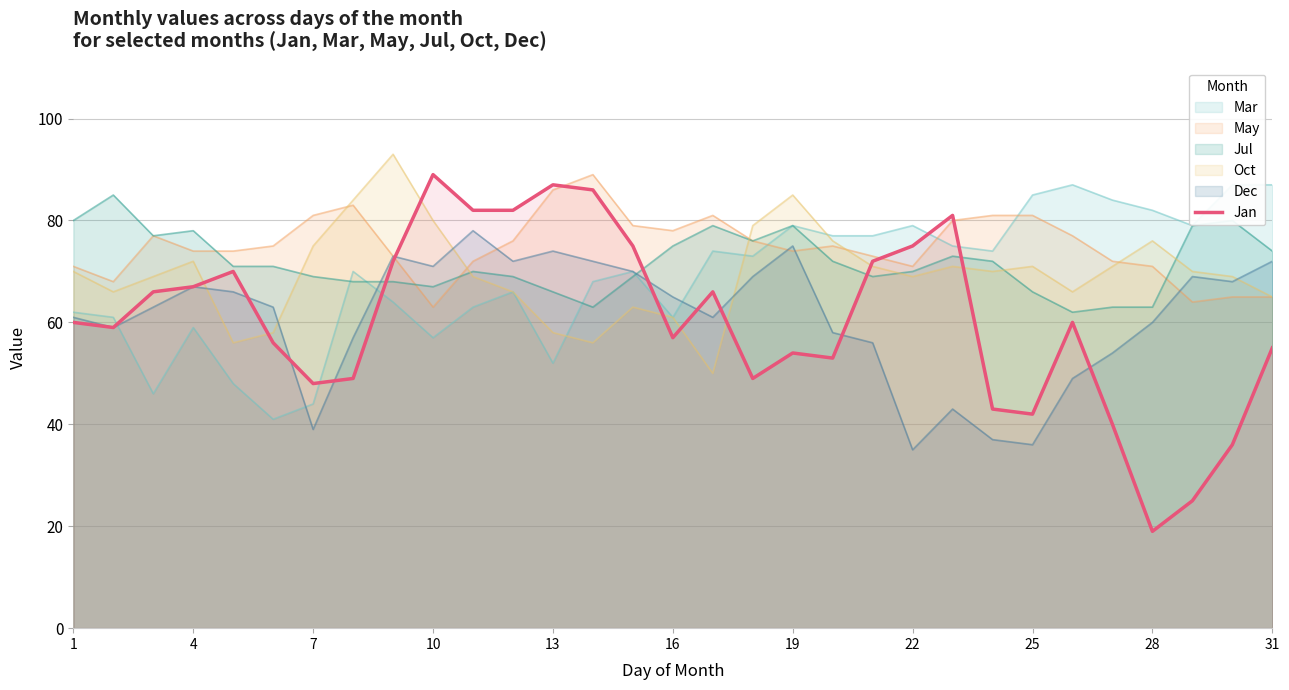

What is the approximate value of Jul at 7, to the nearest 5?

70